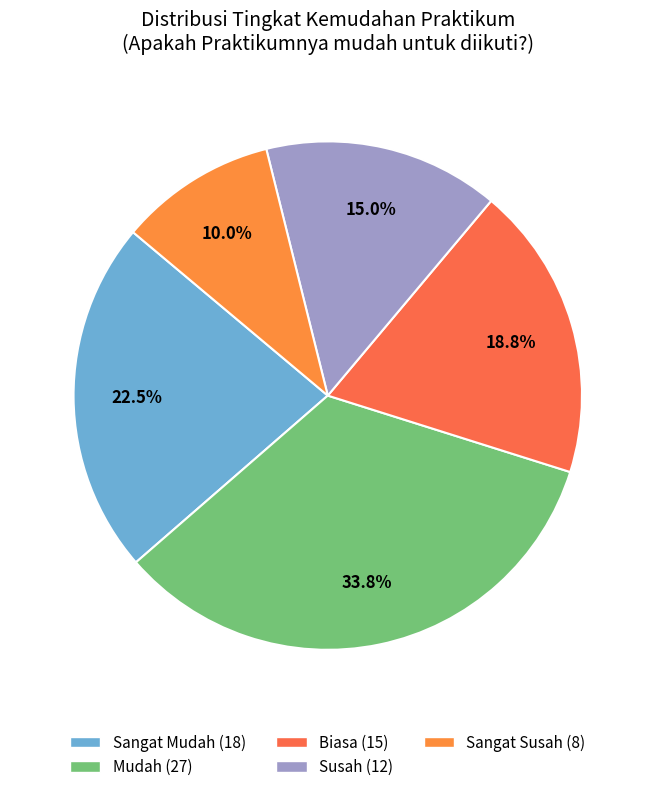

Is it true that Biasa is 19% of the pie?

True